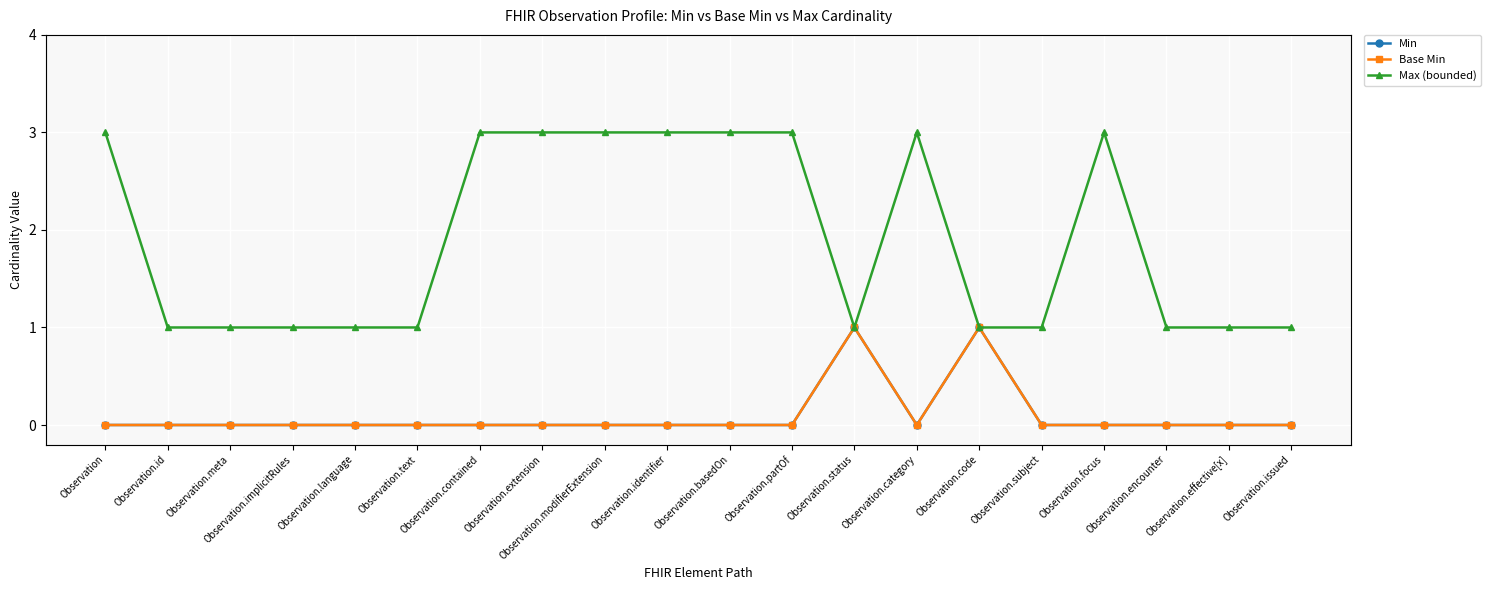

The Min series shows 0 at Observation.issued. True or false?

True